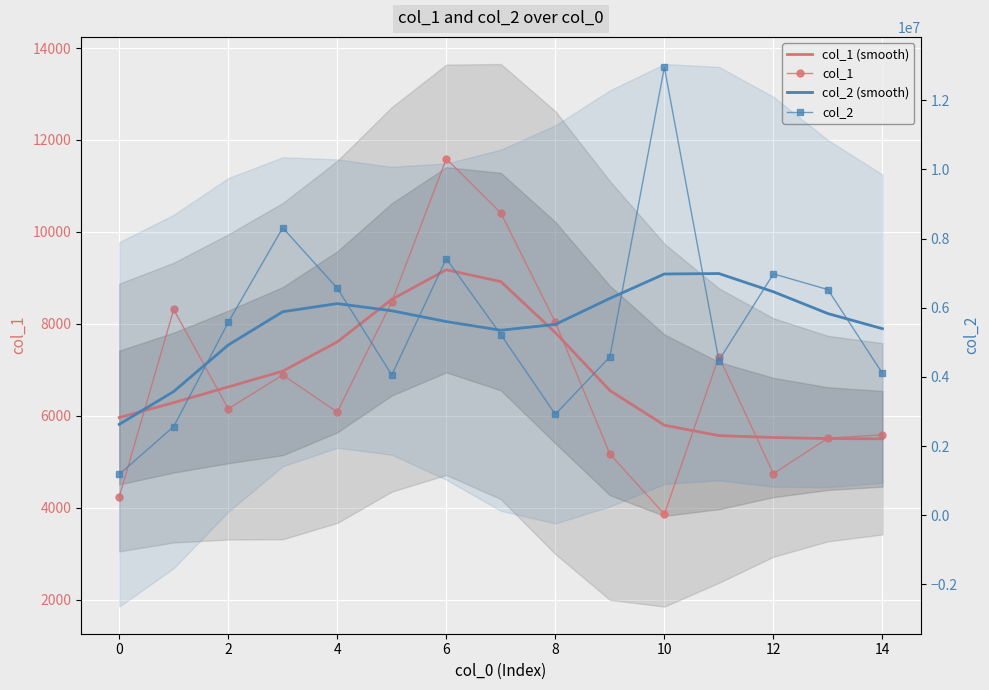

At how many categories does at least one series exceed 12809995?

1